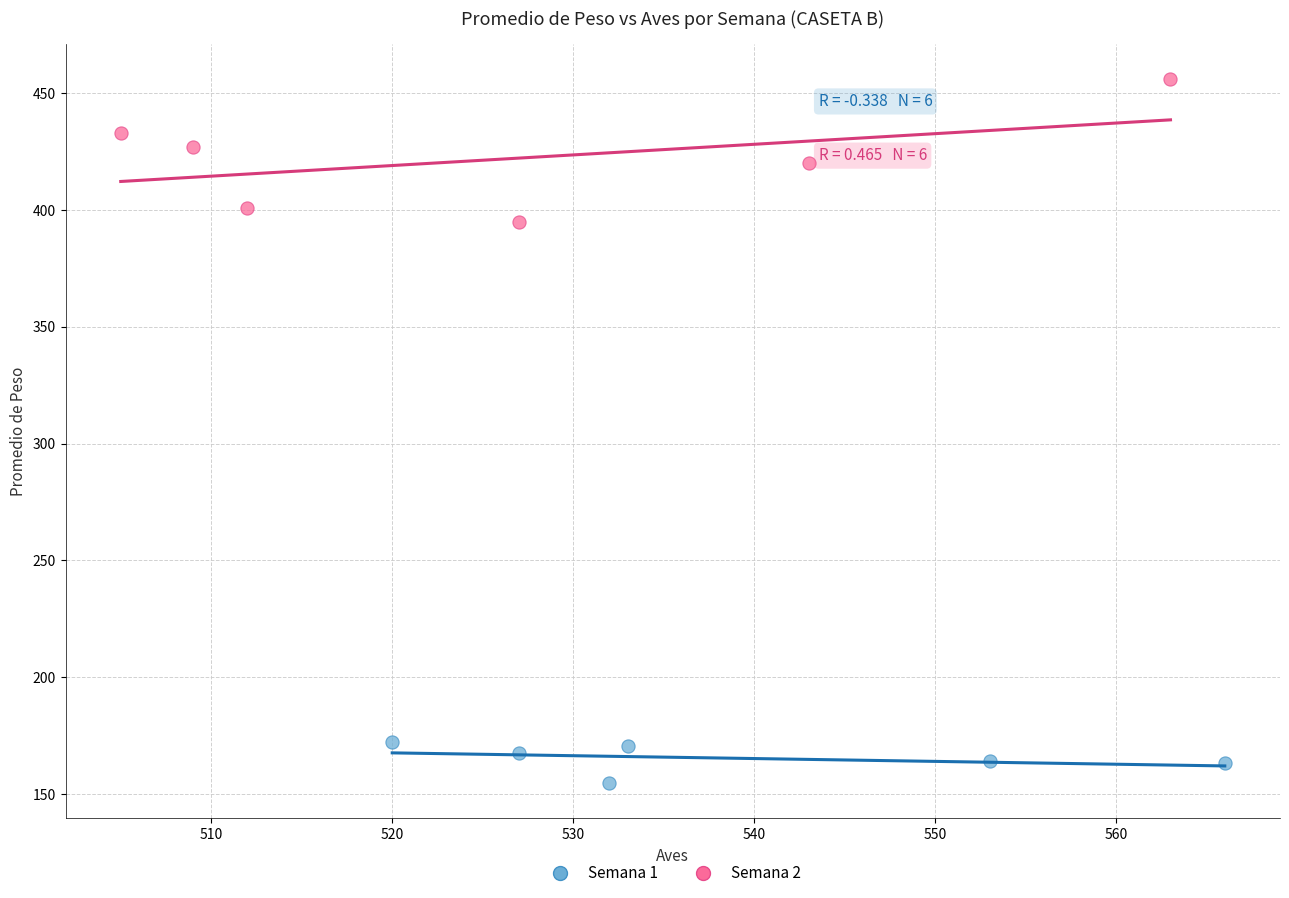

Which series contains the highest Y value?

Semana 2